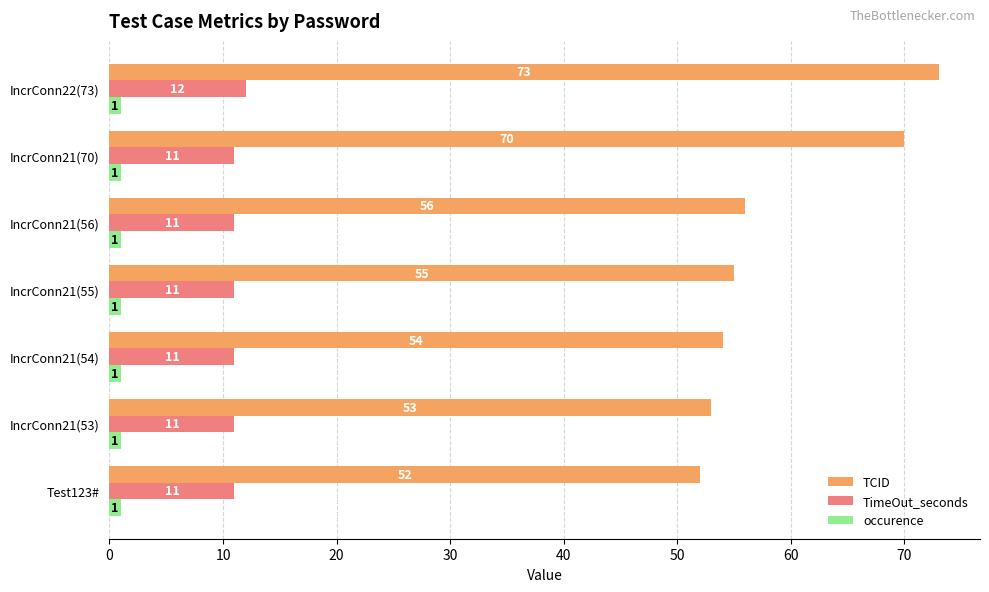

Rank the series by their maximum value, from highest to lowest.

TCID, TimeOut_seconds, occurence